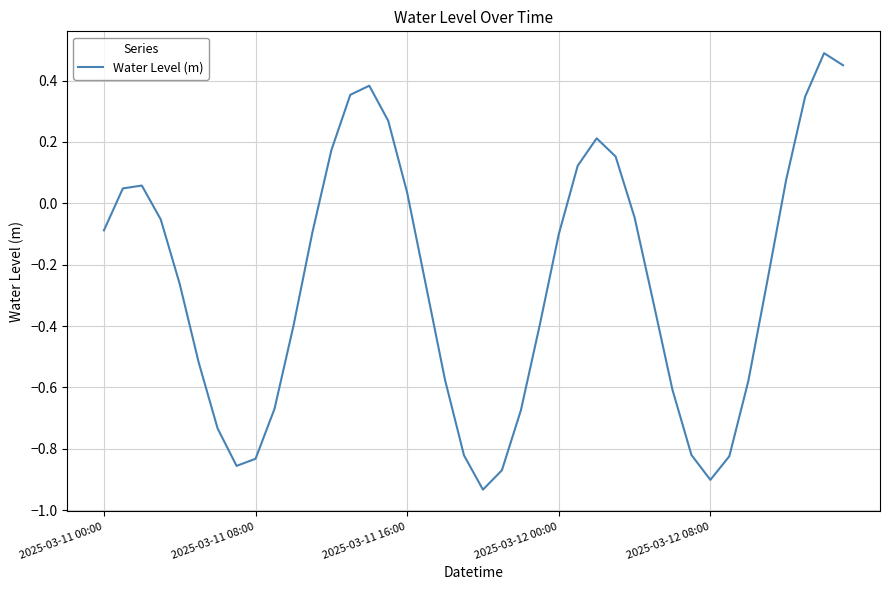

Count the number of data series in this chart.

1